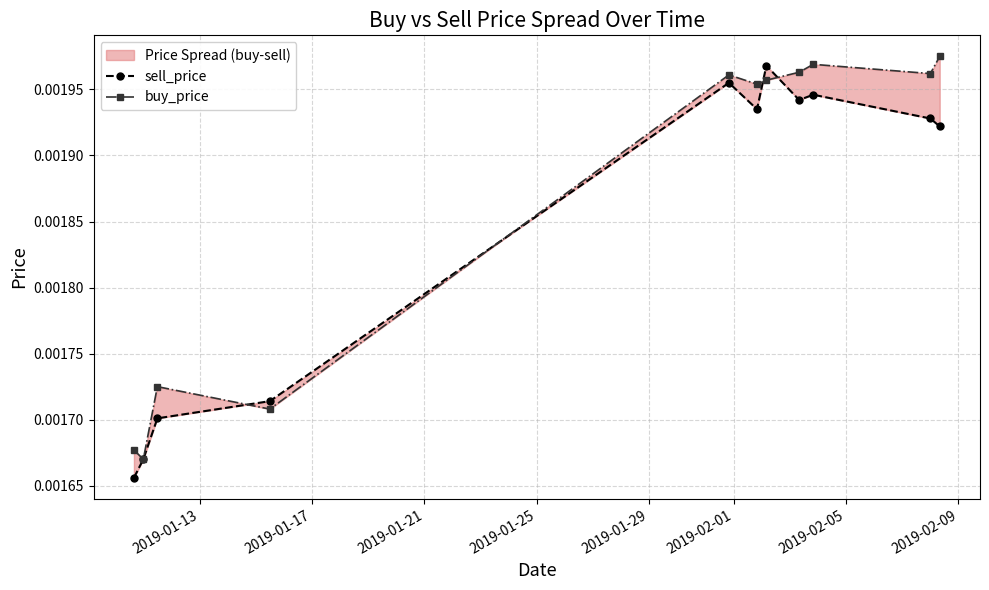

How many times do sell_price and buy_price cross each other?

4